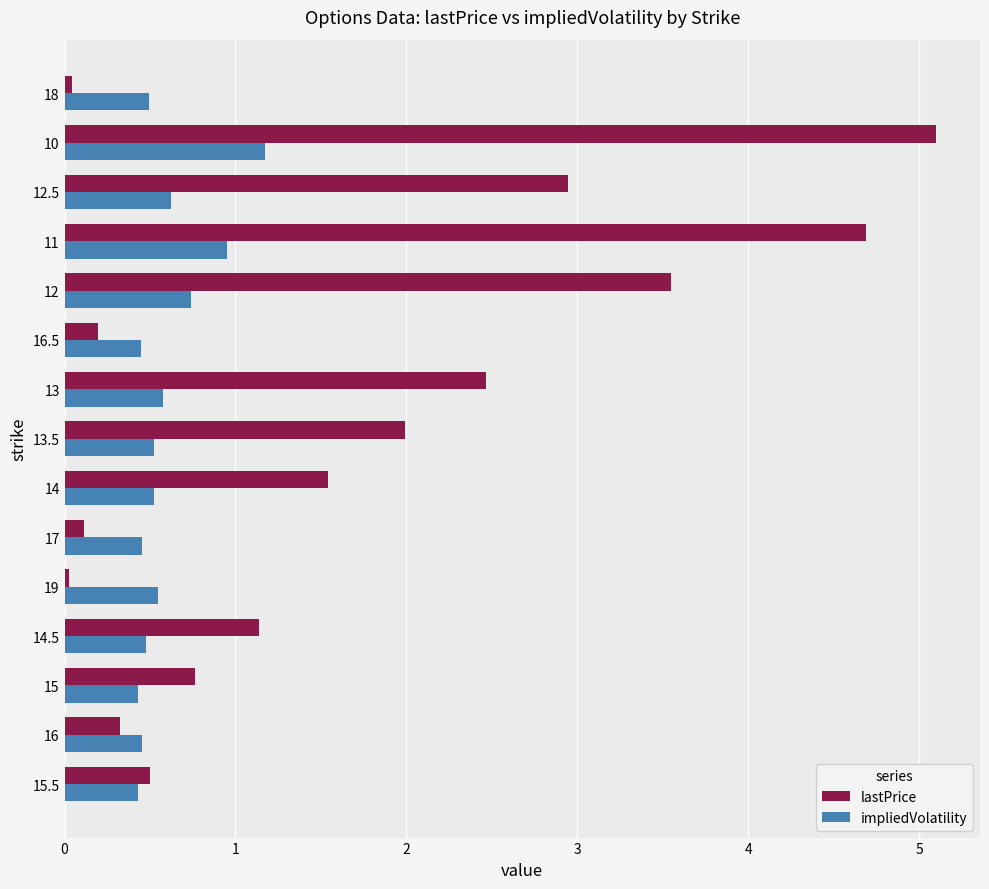

What is the greatest value displayed?

5.1